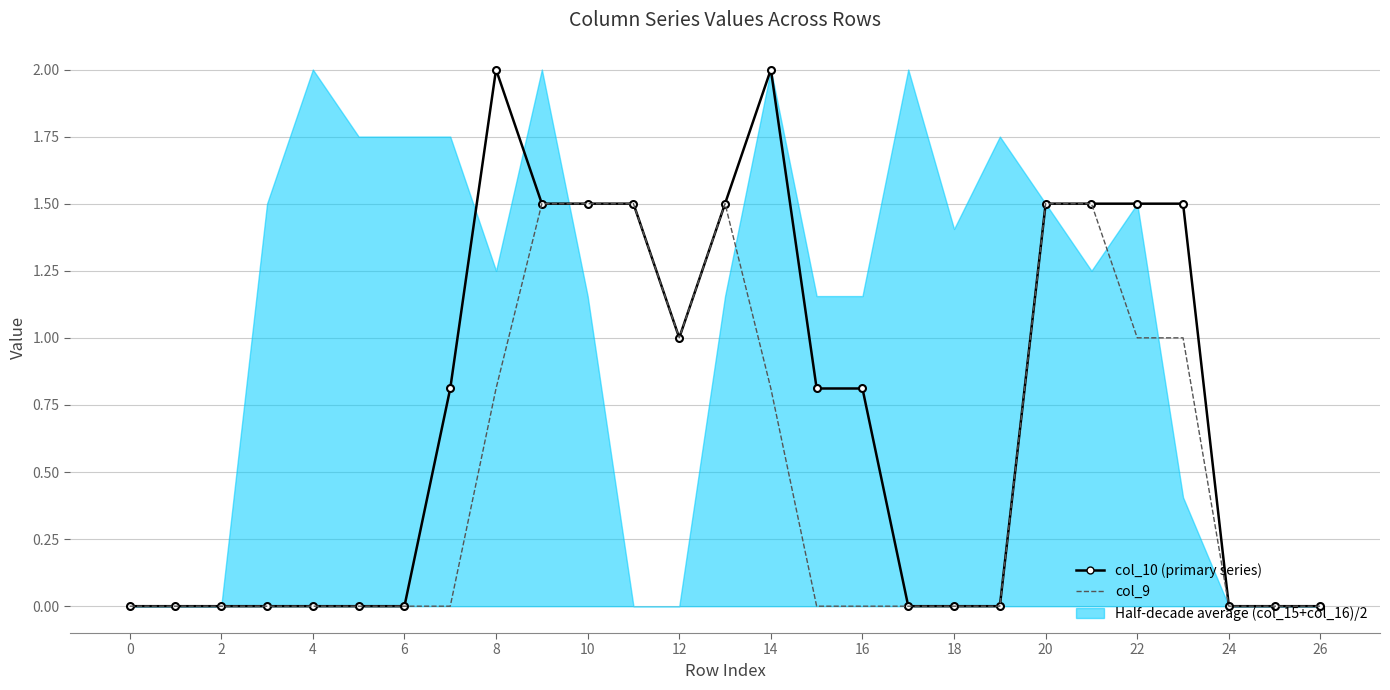

How many positive values does the col_10 (primary series) series have?

14